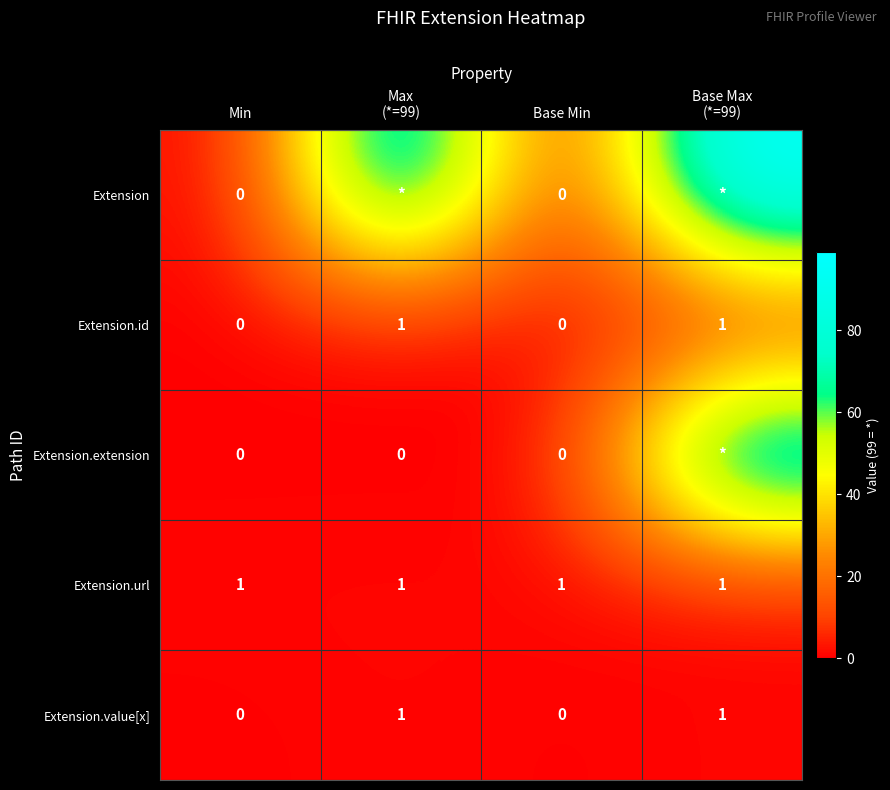

Between Min and Max
(*=99), which is larger?

Max
(*=99)